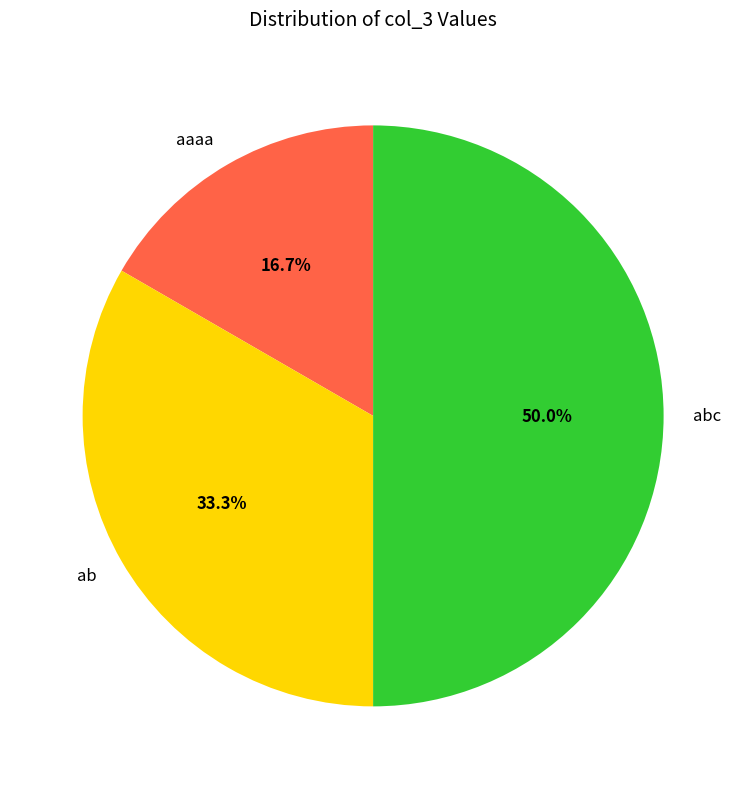

Which category has the biggest portion of the pie?

abc